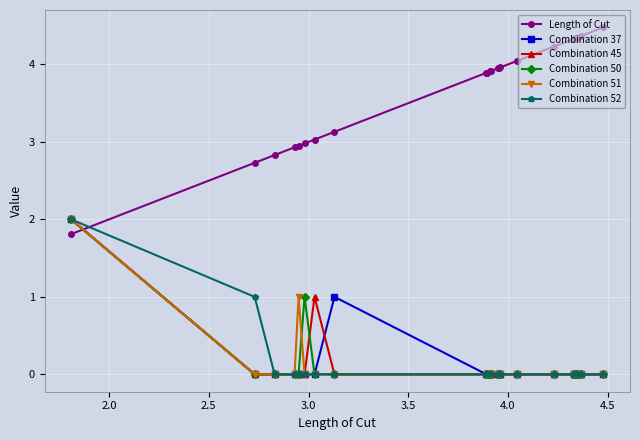

Which series has the largest range (max minus min)?

Length of Cut